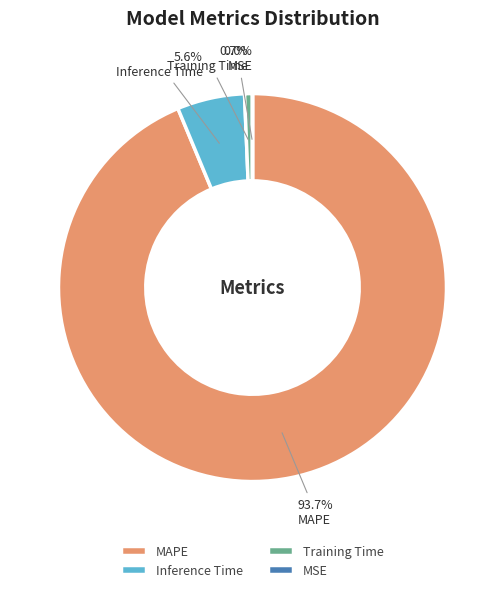

Is it true that MAPE is 99% of the pie?

False